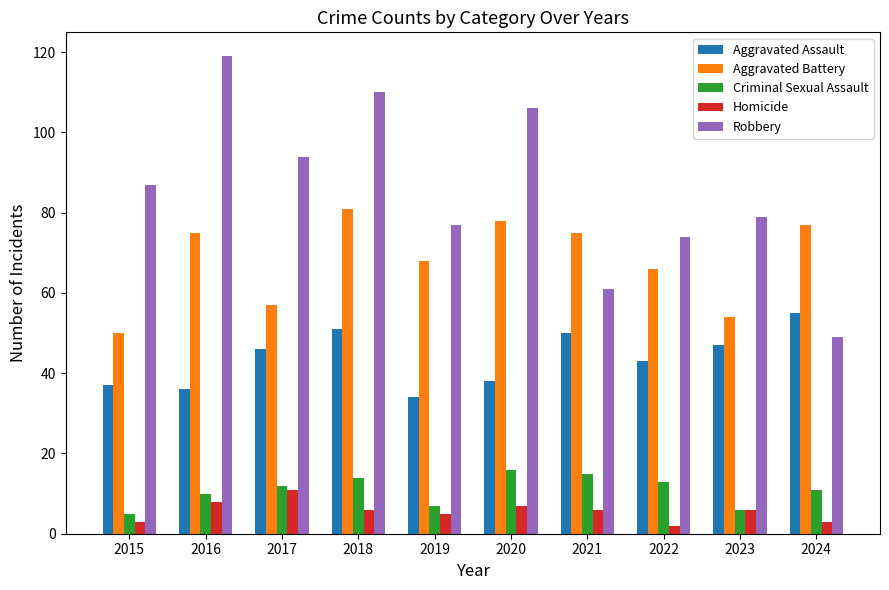

At which category is the sum across all series the highest?

2018